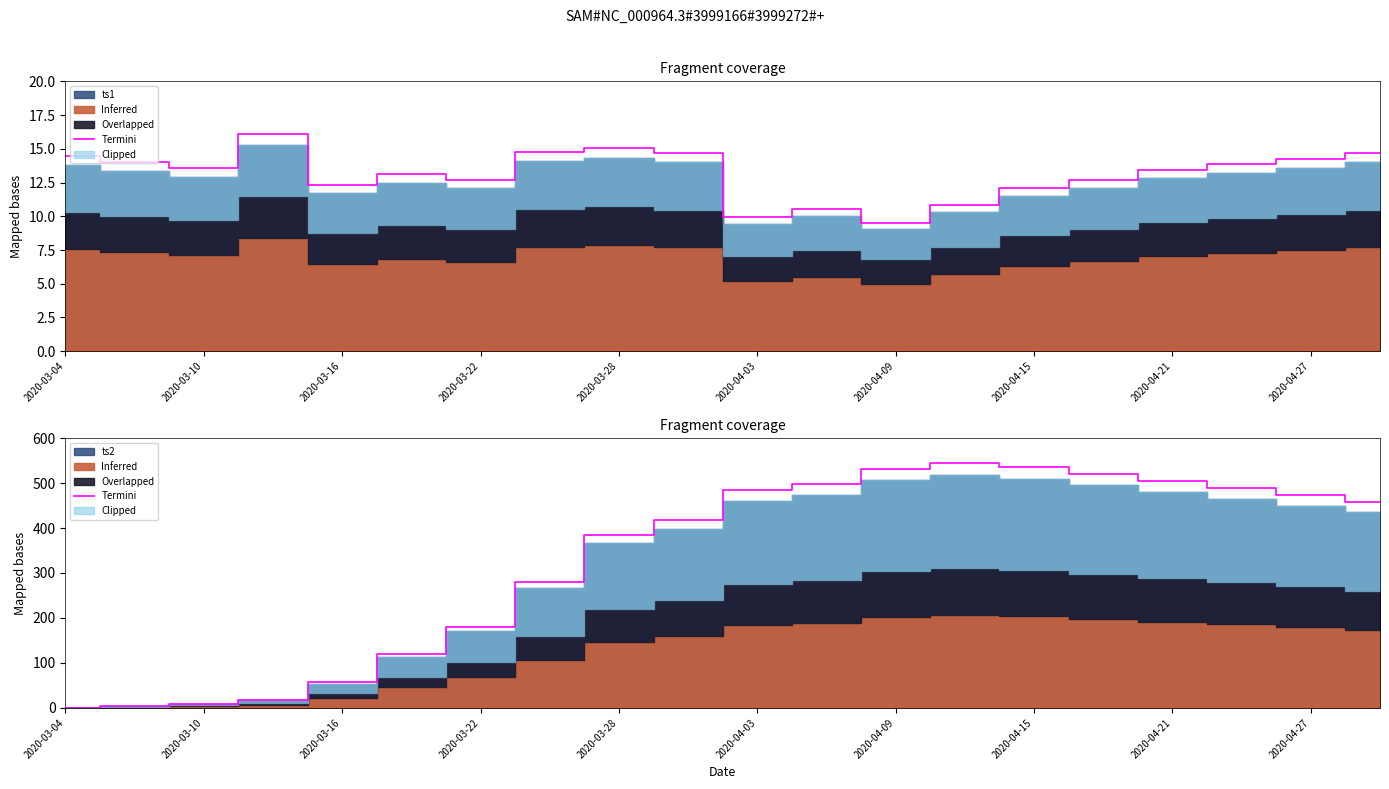

What is the difference between the maximum and second lowest values?

540.6